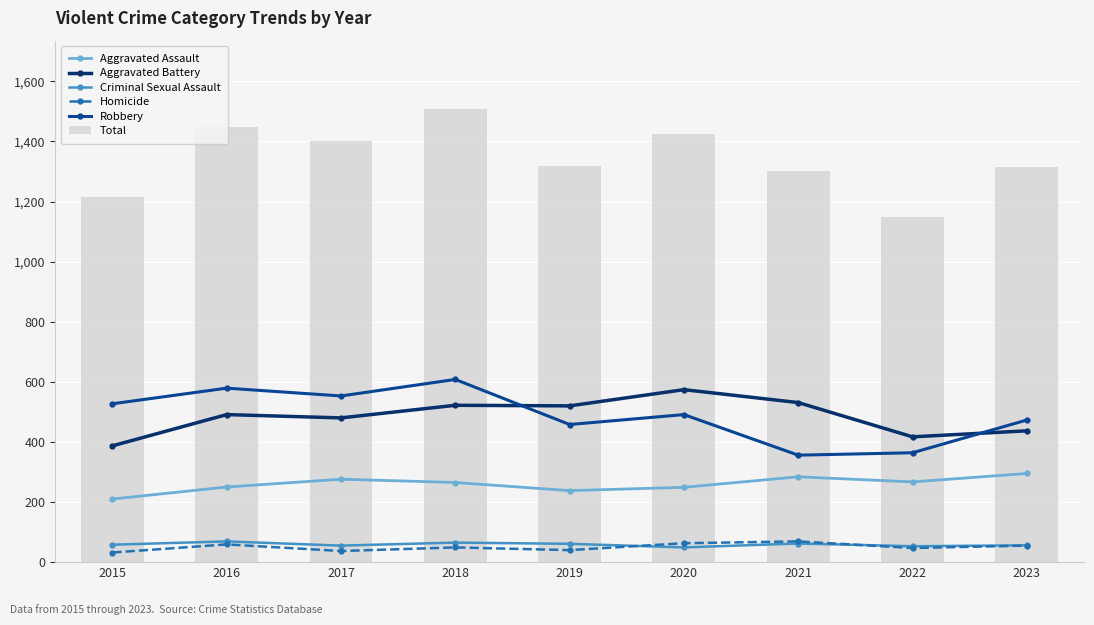

At 2022, list the series in order from smallest to largest.

Homicide, Criminal Sexual Assault, Aggravated Assault, Robbery, Aggravated Battery, Total